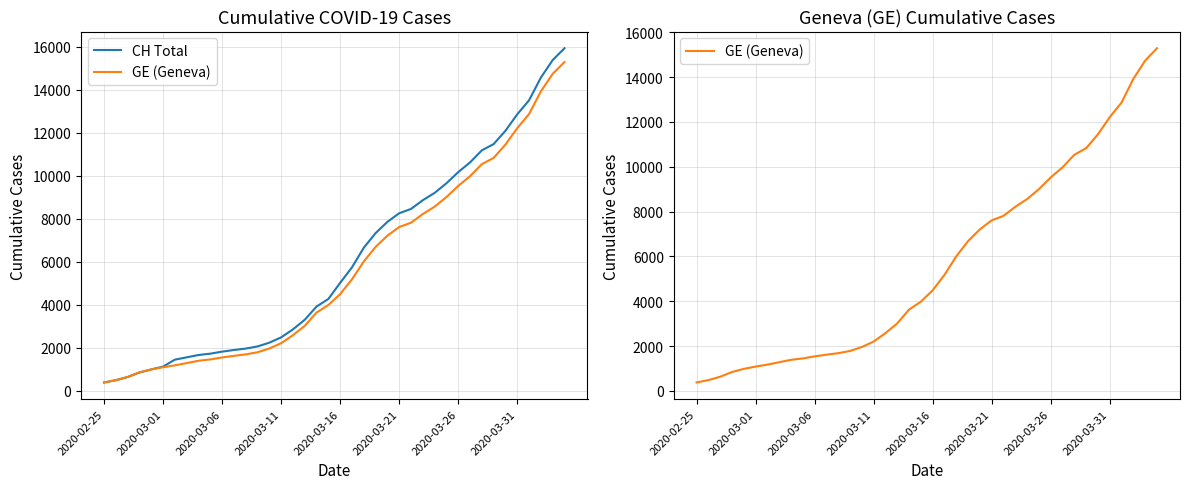

At which label does CH Total reach its minimum?

2020-02-25